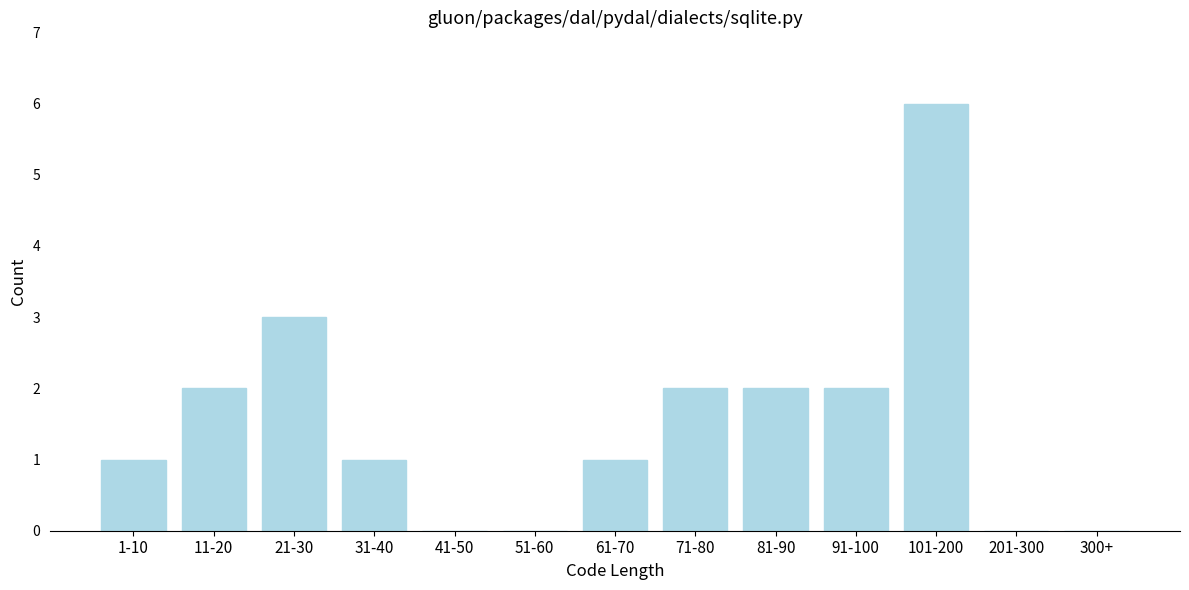

Which label corresponds to the largest value in the chart?

101-200